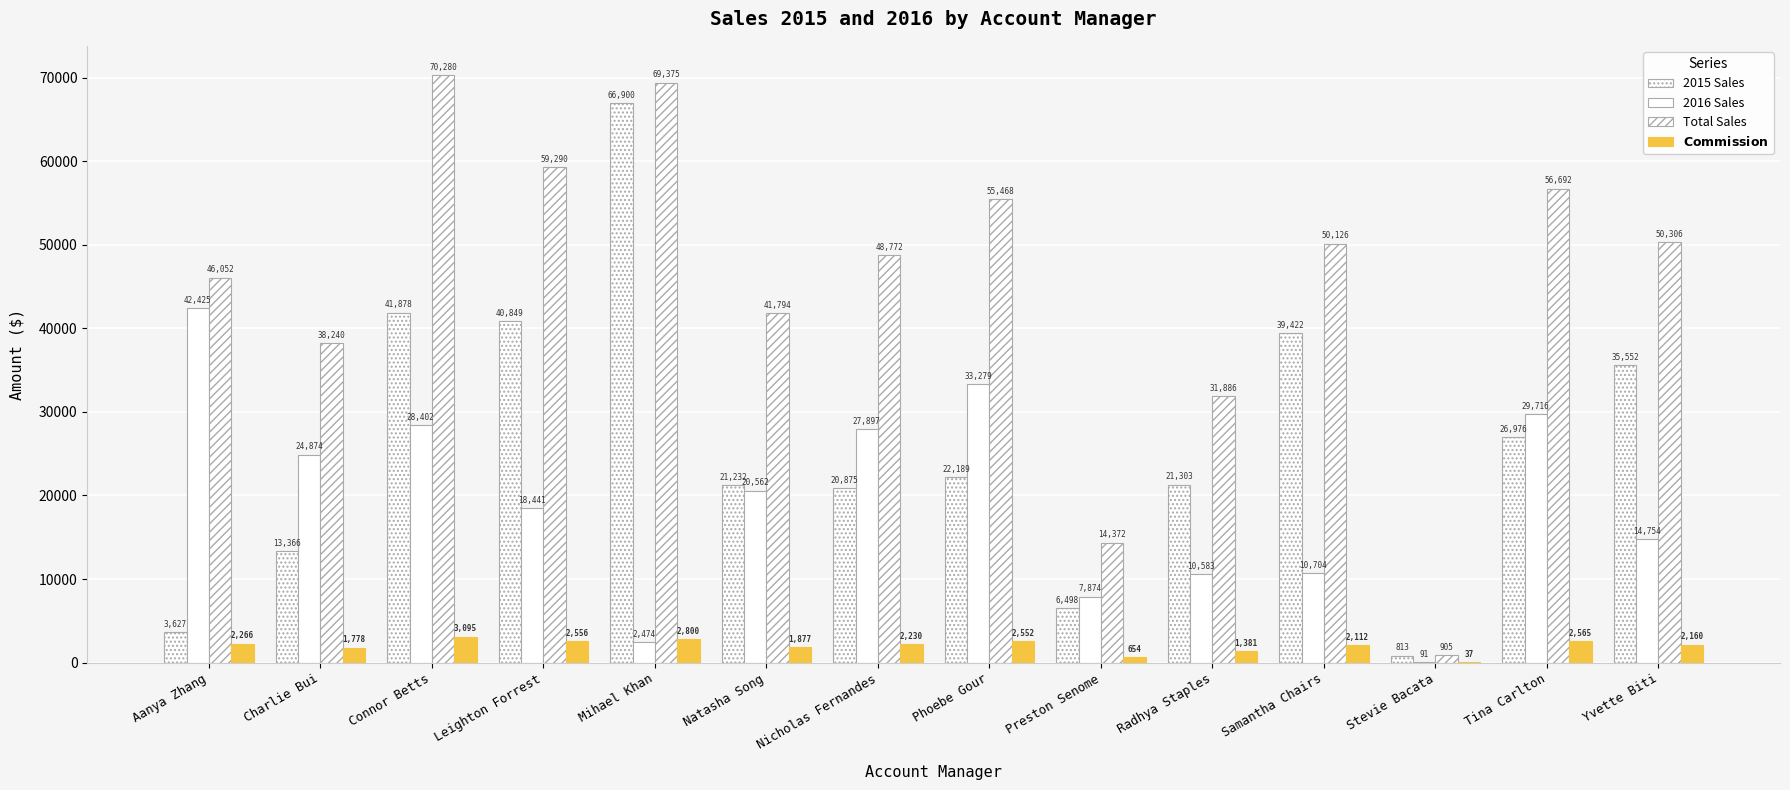

How many groups of bars are there?

14